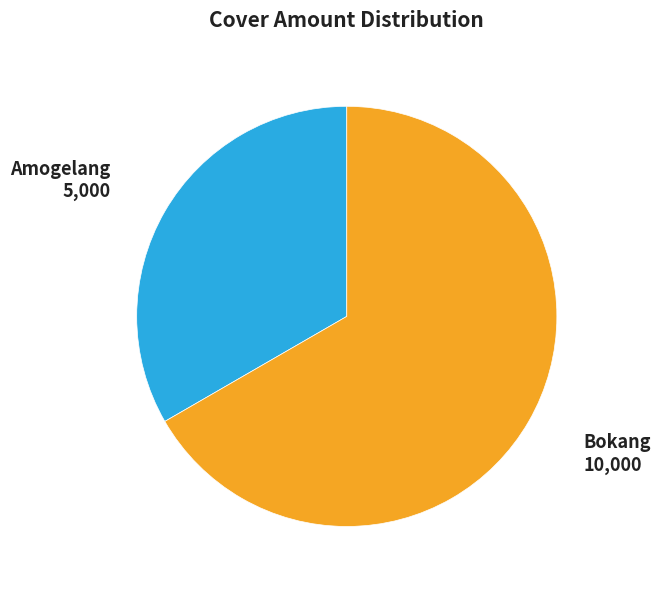

Rank the categories by value from highest to lowest.

Bokang, Amogelang